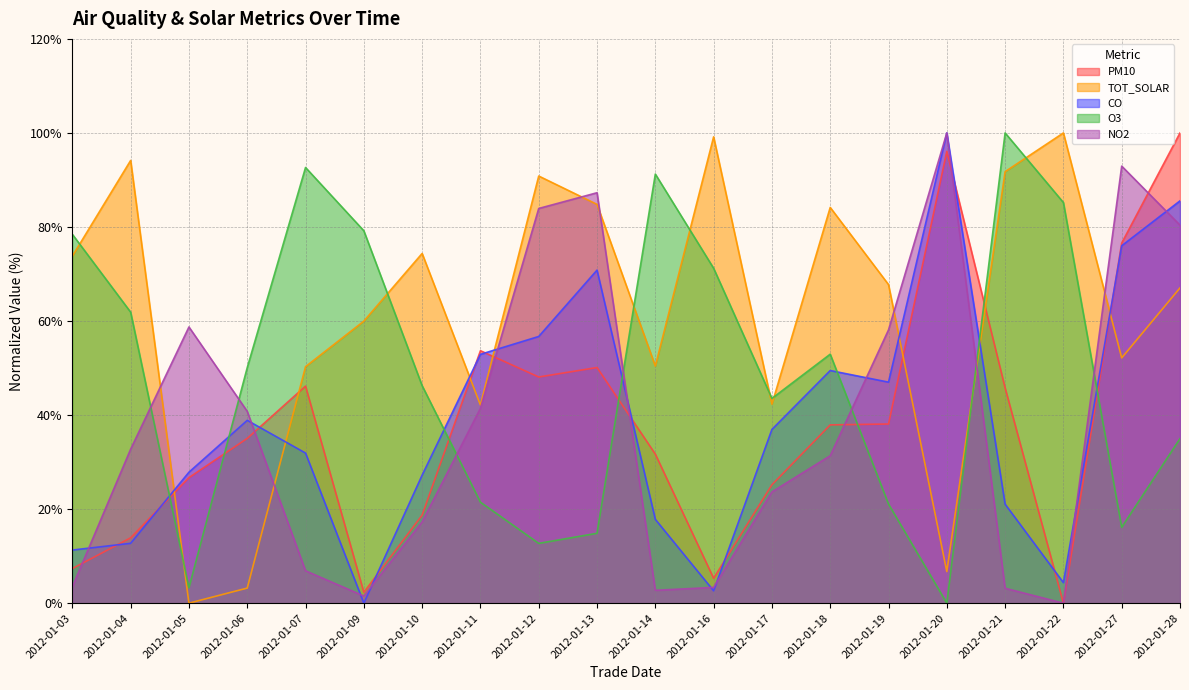

What is the total value across all series at 2012-01-18?

255.9